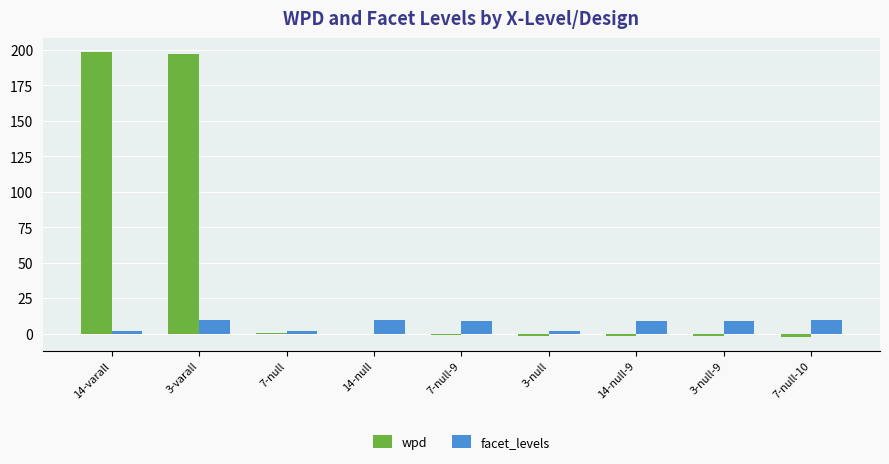

What is the sum of the wpd values at 14-varall and 3-null-9?

196.4